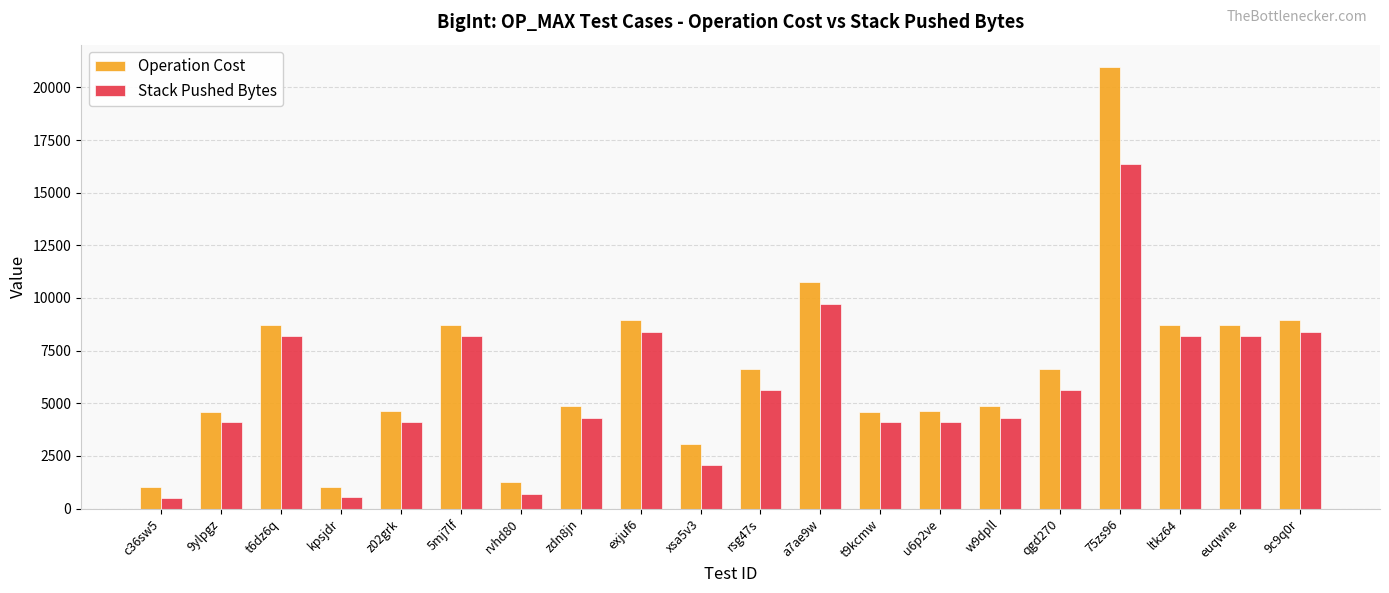

What position from the right is 9c9q0r?

1